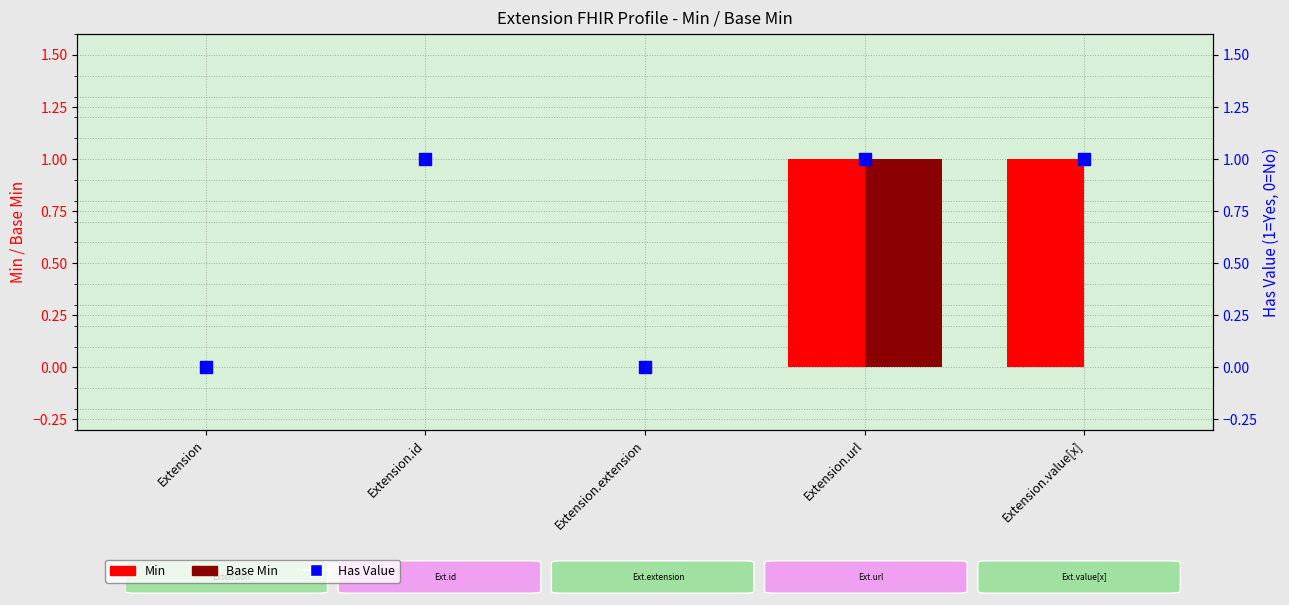

What are all the series names shown in the legend?

Min, Base Min, Has Value (1=Yes)